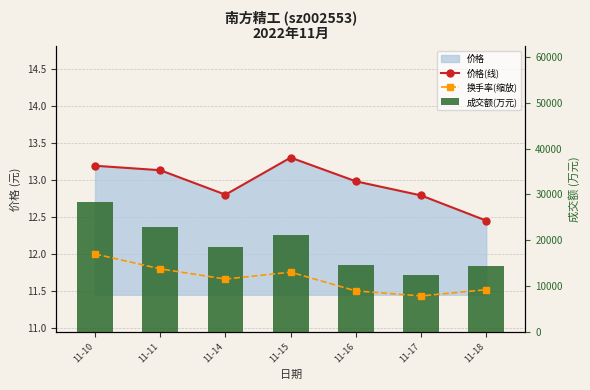

Reading right to left, list all the values displayed in this chart.

价格(线): 12.4	12.8	13.0	13.3	12.8	13.1	13.2
换手率(缩放): 9196.8	7837.1	8932.4	13030.4	11519.6	13748.0	16996.2
成交额(万元): 14480.0	12420.0	14553.0	21243.0	18499.0	22794.0	28327.0